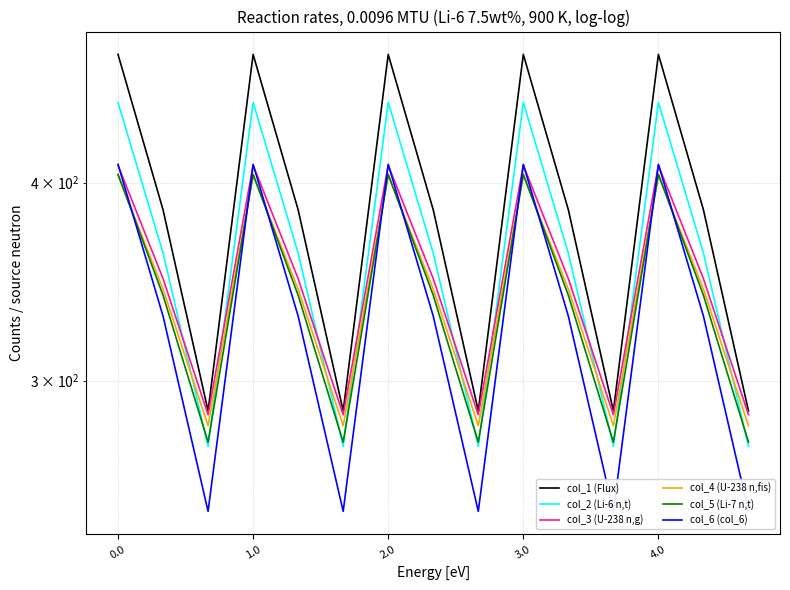

How many data points in col_5 (Li-7 n,t) are less than 339?

5